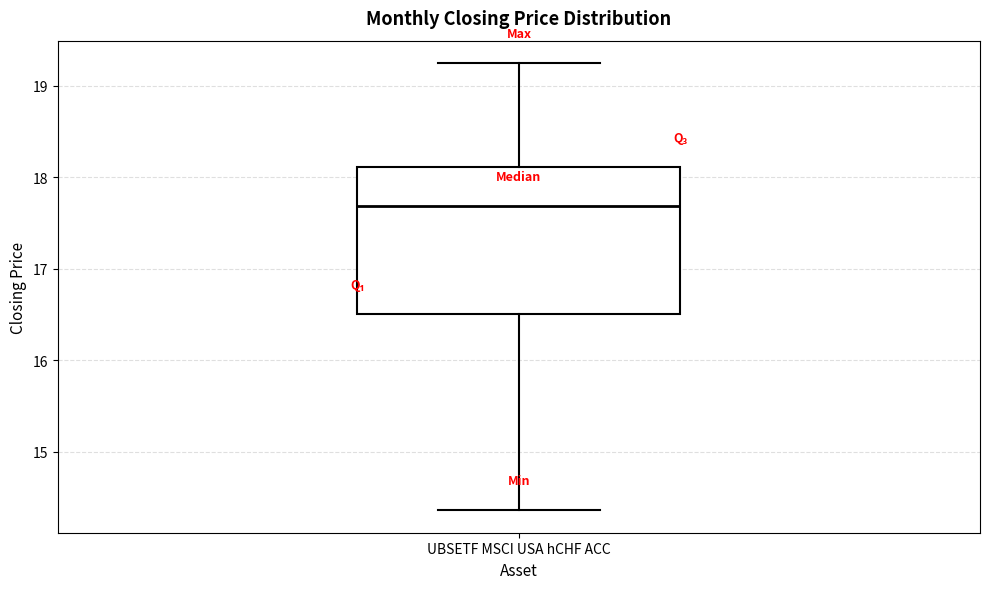

Read this box plot against the y-axis: the position of the median line, the range covered by the box, and the ends of both whiskers. The values are not printed on the chart, so give them approximately, as read against the axis.

median 17.7, box 16.5 to 18.1, whiskers 14.4 to 19.3